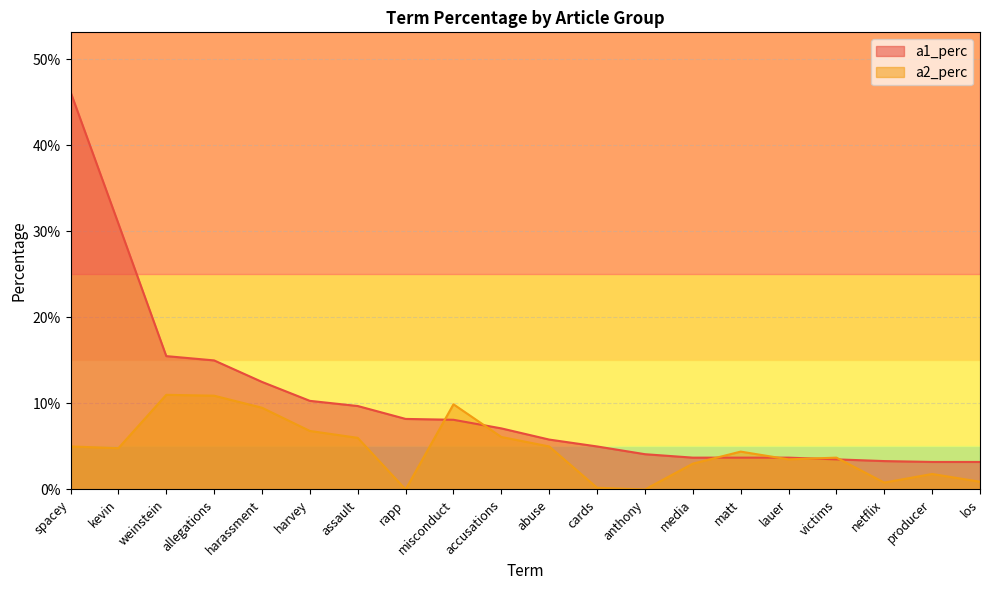

At how many categories does at least one series exceed 0?

20